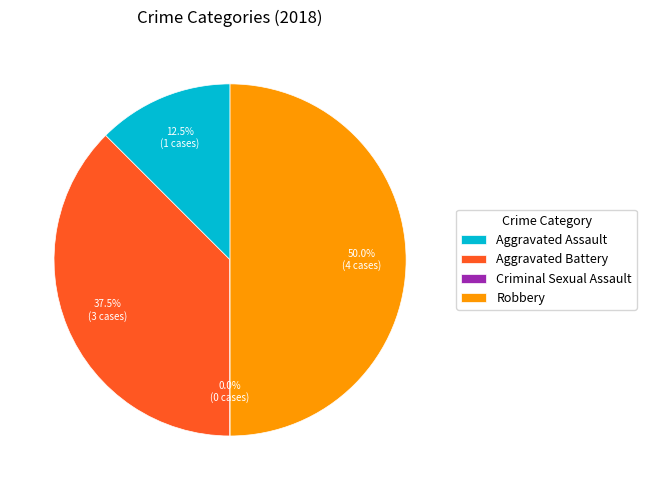

Is Aggravated Battery the majority of the pie?

No